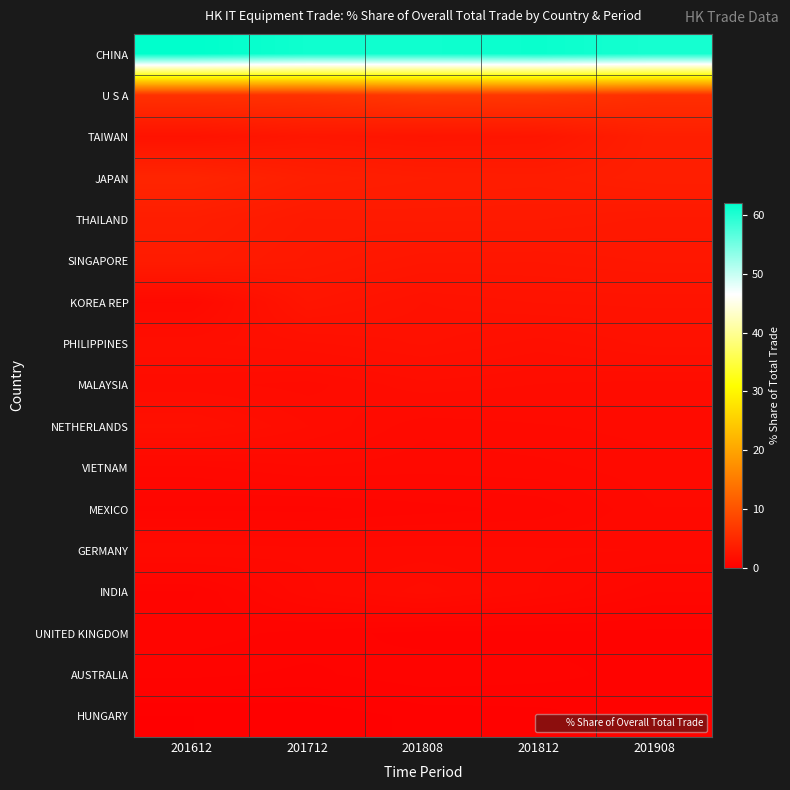

List the series in order of their peak value, lowest first.

HUNGARY, AUSTRALIA, UNITED KINGDOM, MEXICO, VIETNAM, GERMANY, INDIA, MALAYSIA, NETHERLANDS, PHILIPPINES, KOREA REP, SINGAPORE, THAILAND, TAIWAN, JAPAN, U S A, CHINA